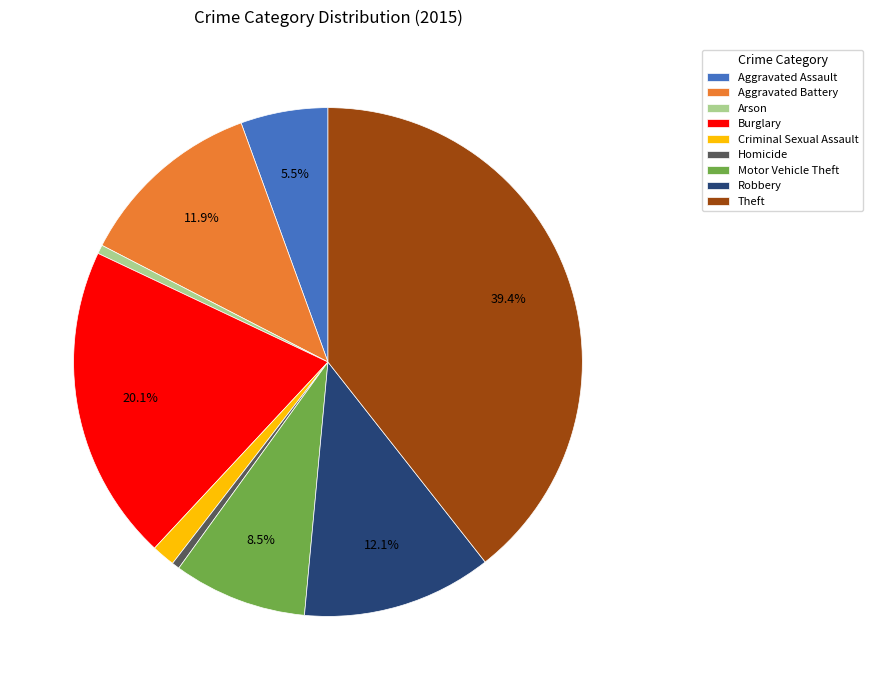

What percentage is NOT represented by Motor Vehicle Theft?

91.5%